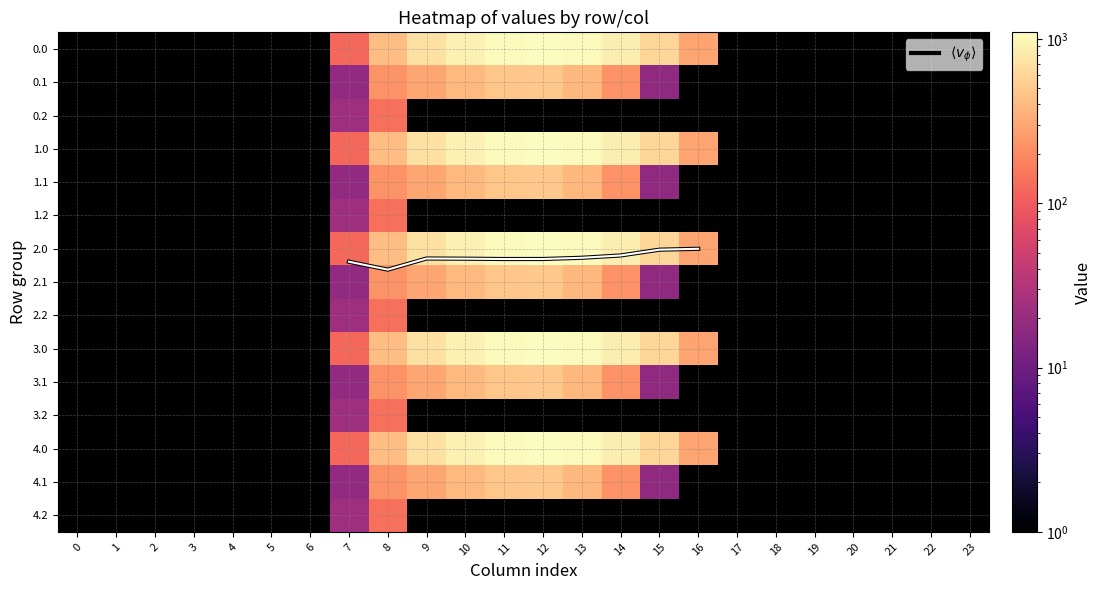

Rank the series at 14 from highest to lowest value.

0.0, 1.0, 2.0, 3.0, 4.0, 0.1, 1.1, 2.1, 3.1, 4.1, 0.2, 1.2, 2.2, 3.2, 4.2